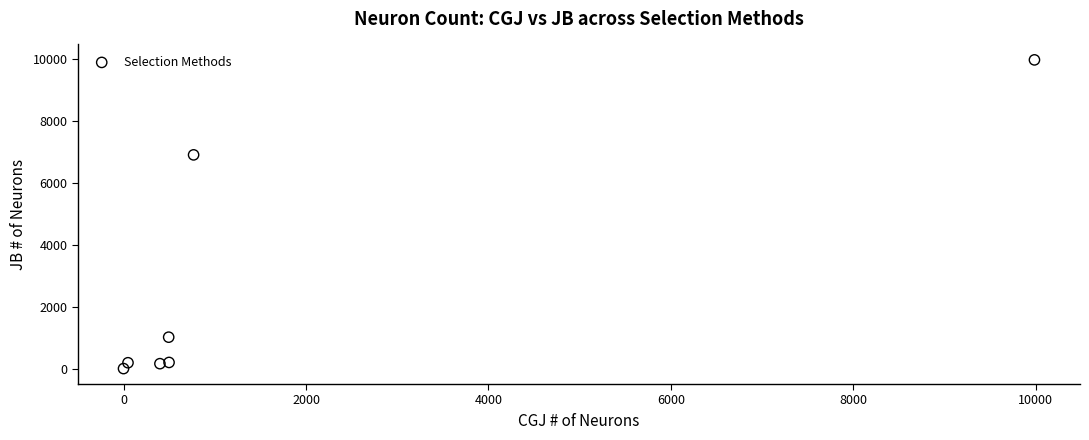

What Y value in the scatter plot is closest to 4992?

6912